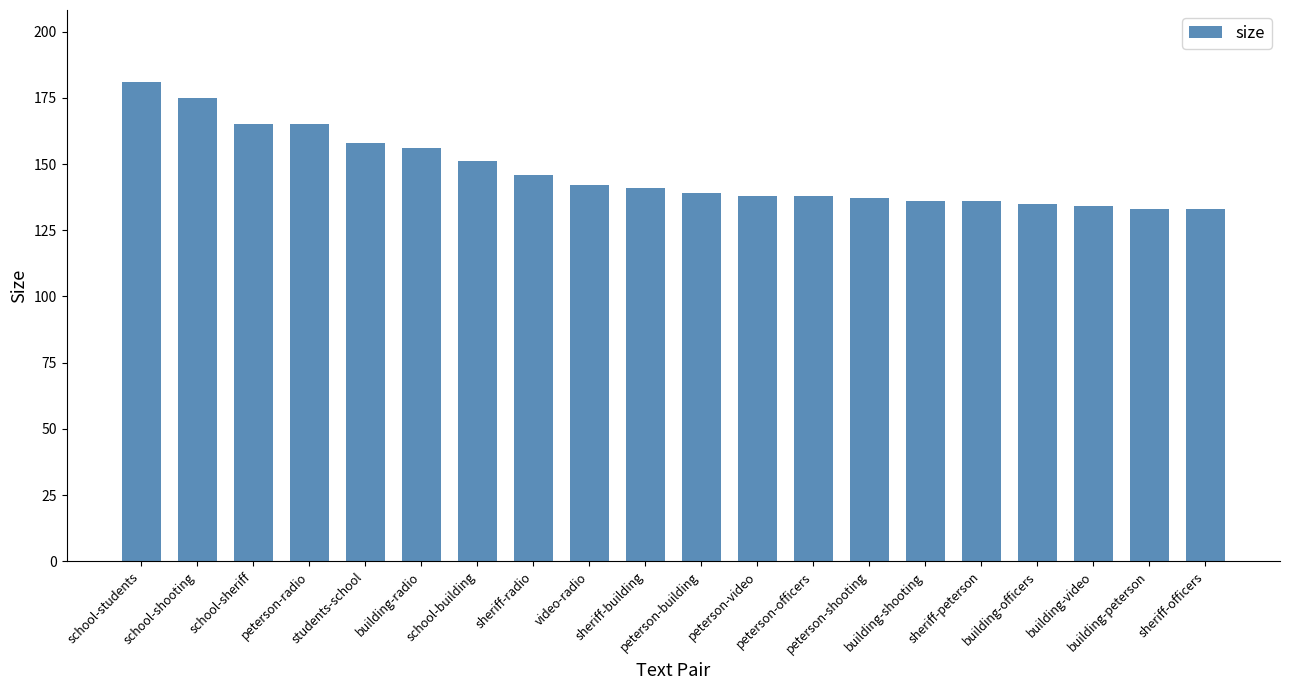

What is the greatest value displayed?

181